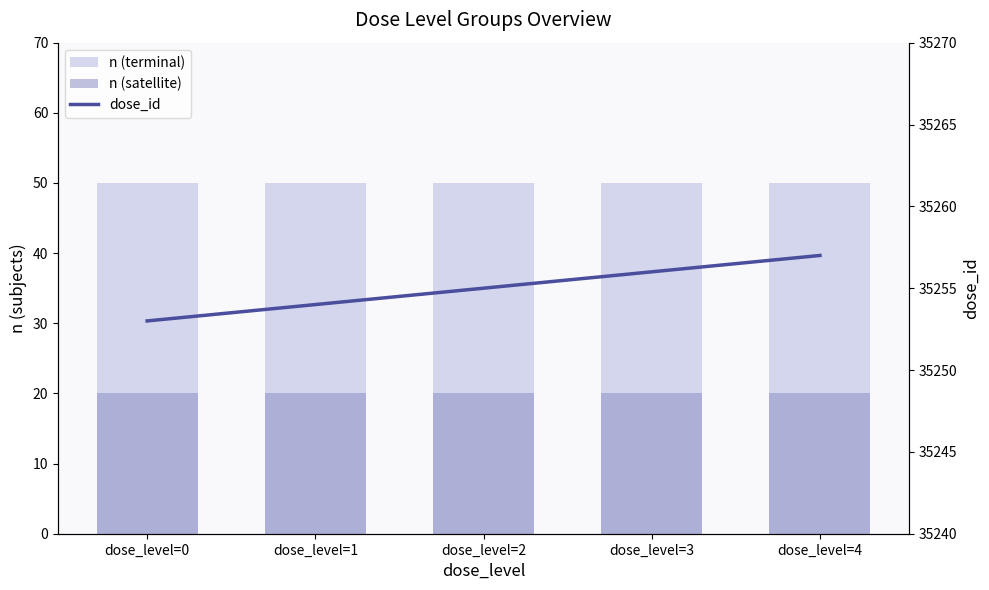

At which category does the chart reach its minimum across all series?

dose_level=0